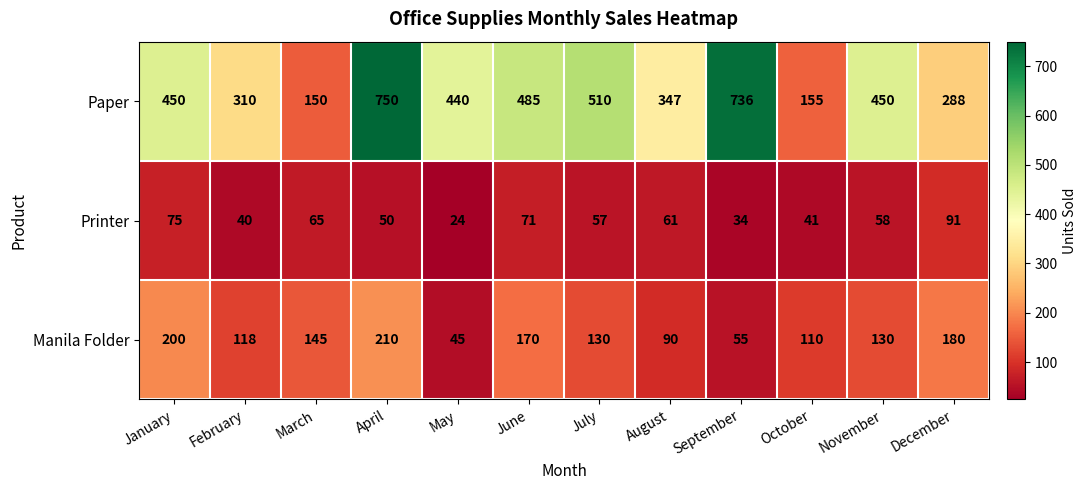

What is the minimum value for Paper?

150